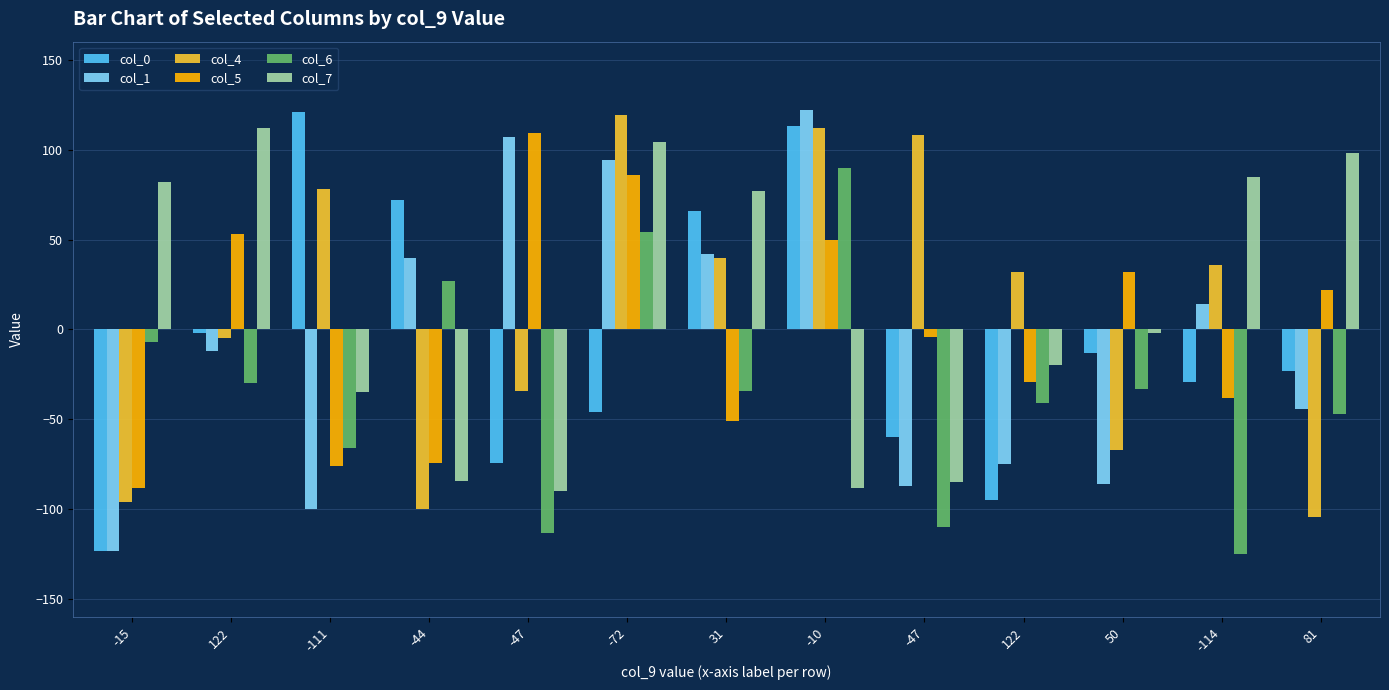

Which series has the widest spread of values?

col_1